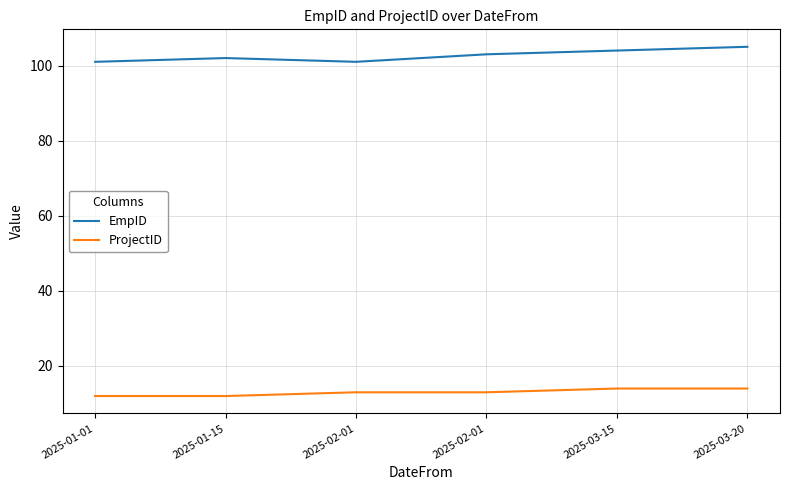

At which label does EmpID first exceed 103?

2025-03-15